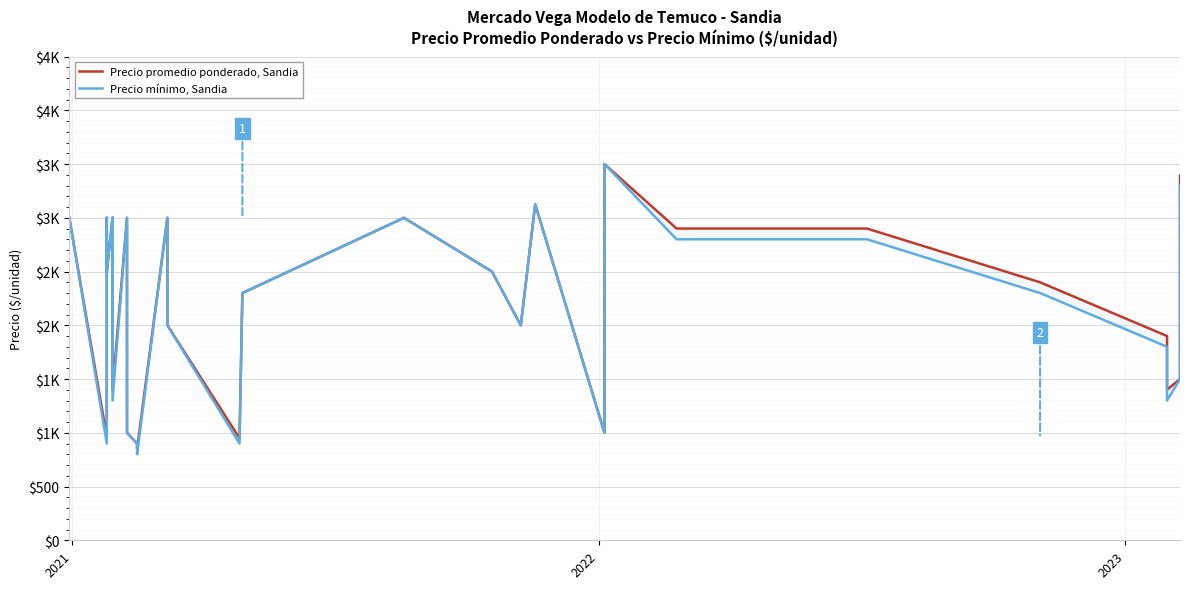

How many interior local peaks does the Precio mínimo, Sandia series have?

10